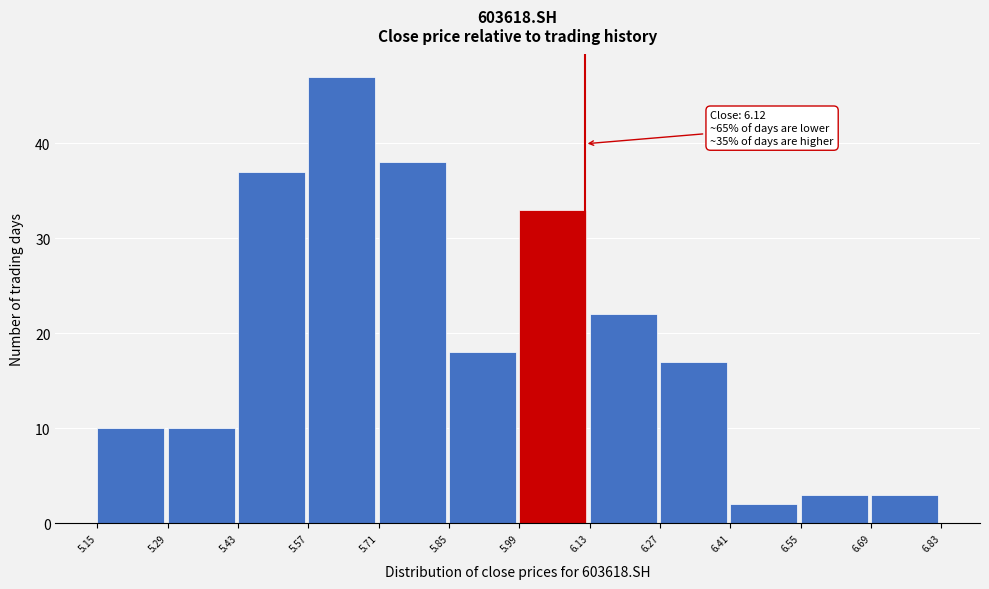

Which range on the x-axis has the tallest bar?

5.57 to 5.71